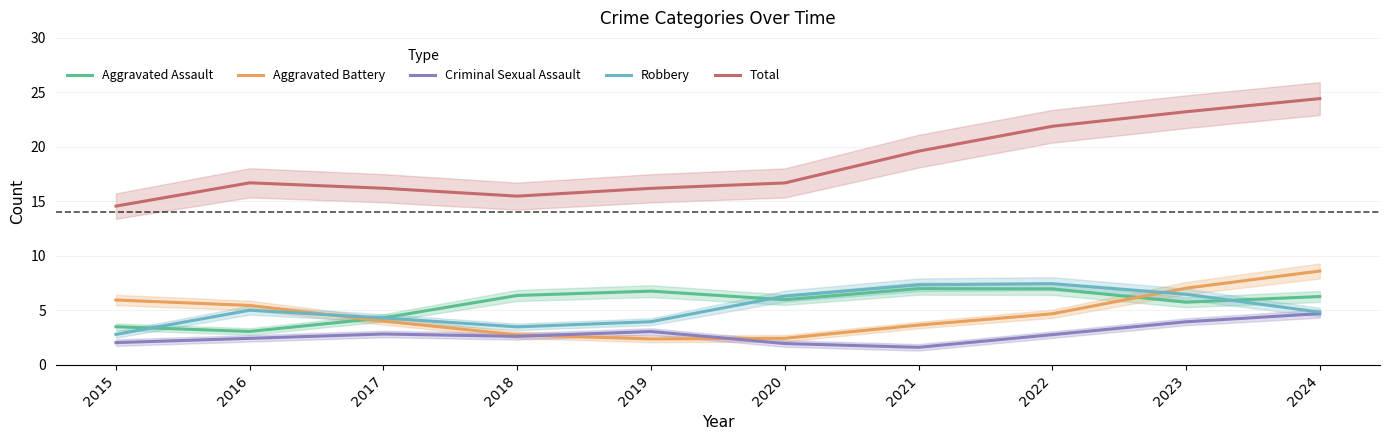

At how many categories does at least one series exceed 7?

10